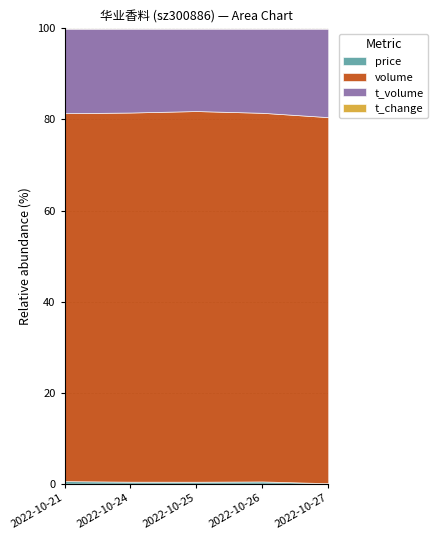

Does the chart have visible grid lines?

Yes